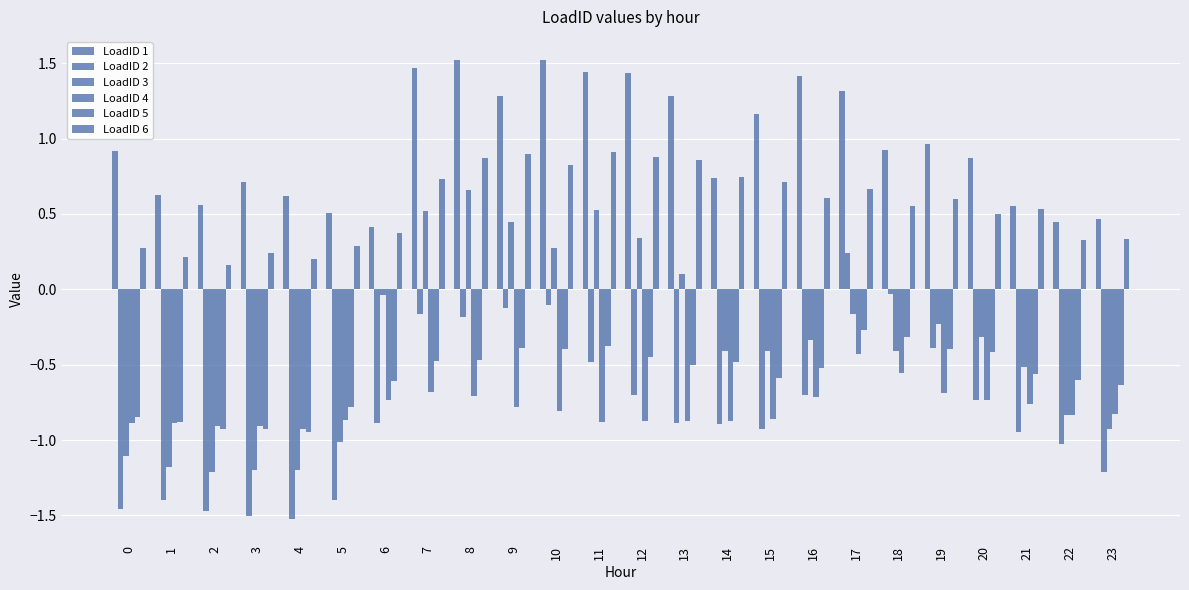

What is the spread (max minus min) of values at 3?

2.2